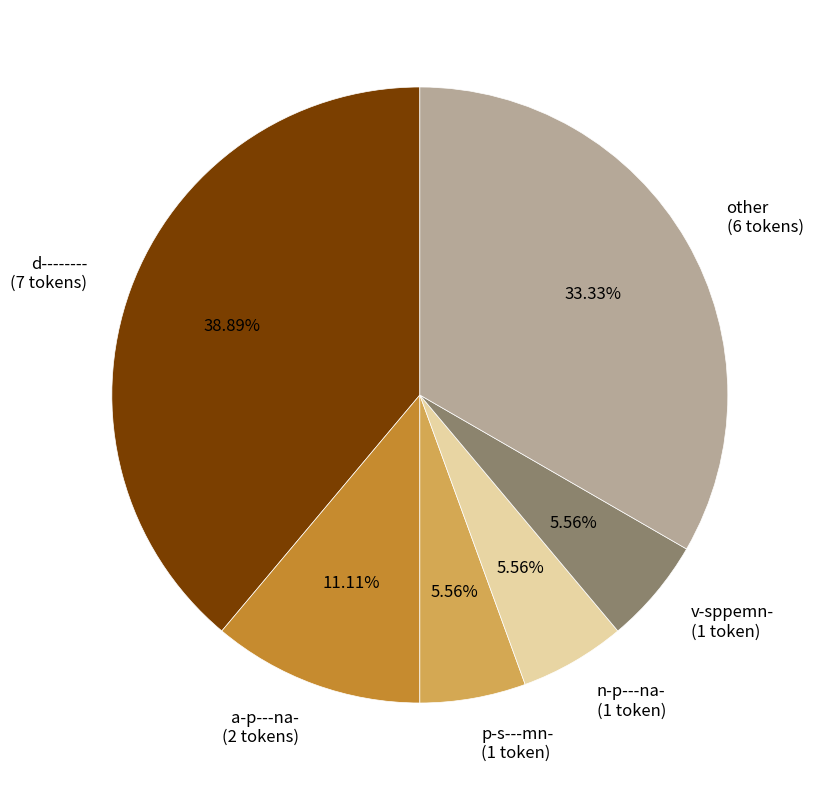

Combined, do other (6 tokens) and a-p---na- (2 tokens) account for over 50%?

No